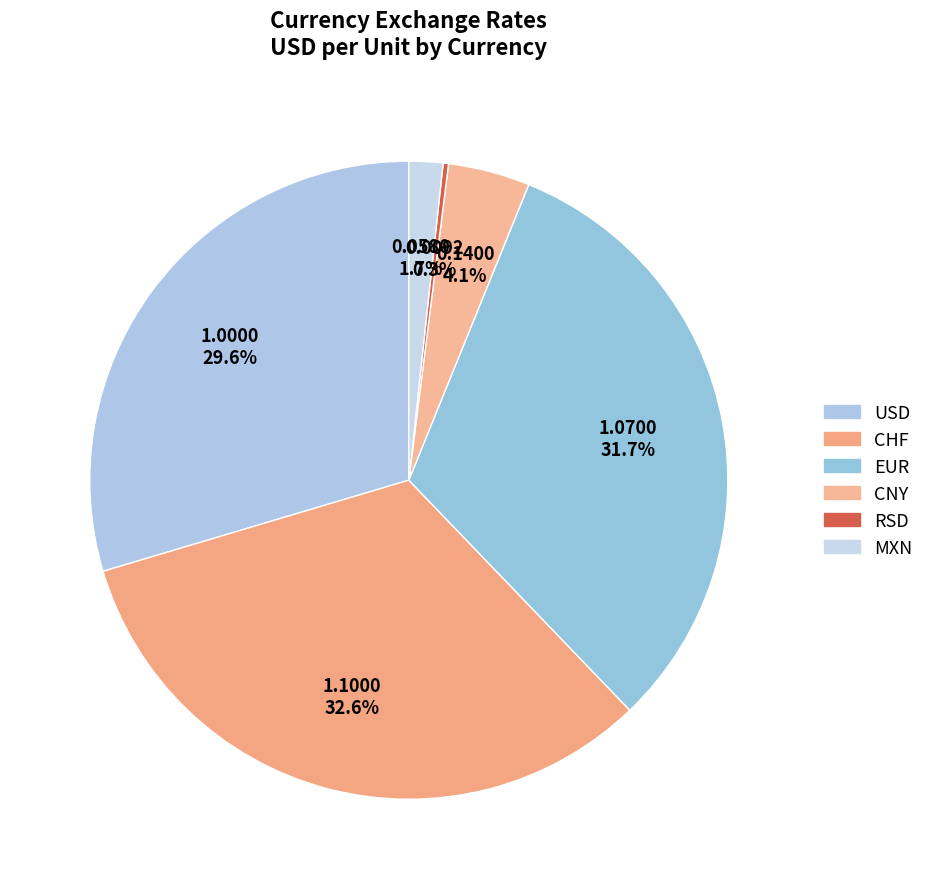

How many segments does this pie chart have?

6